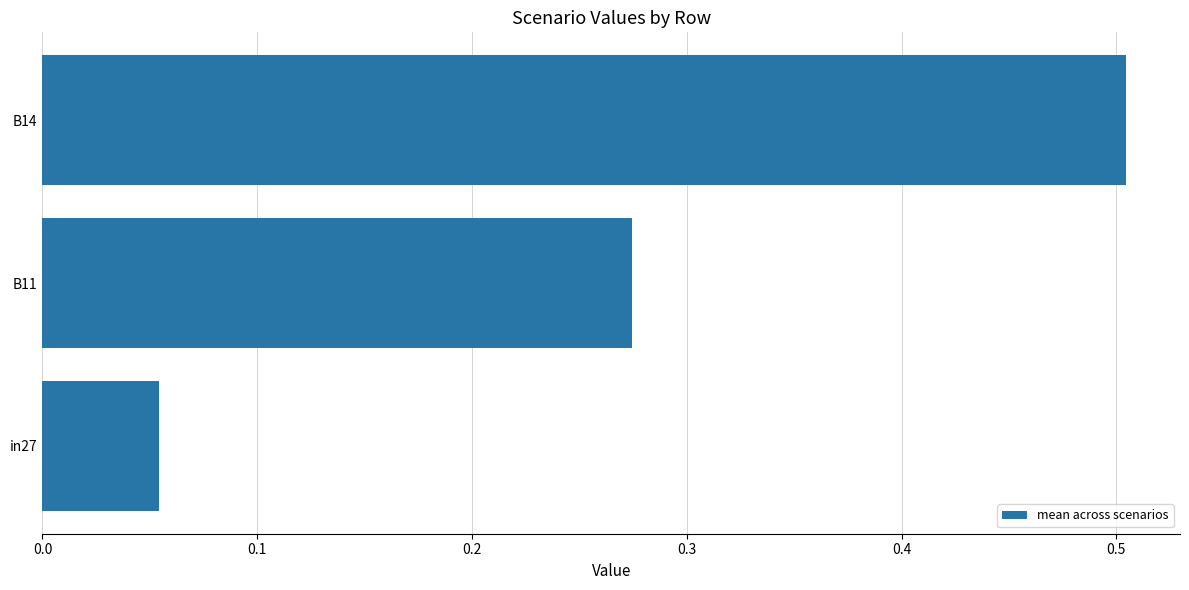

What is the difference between the maximum and minimum values?

0.5